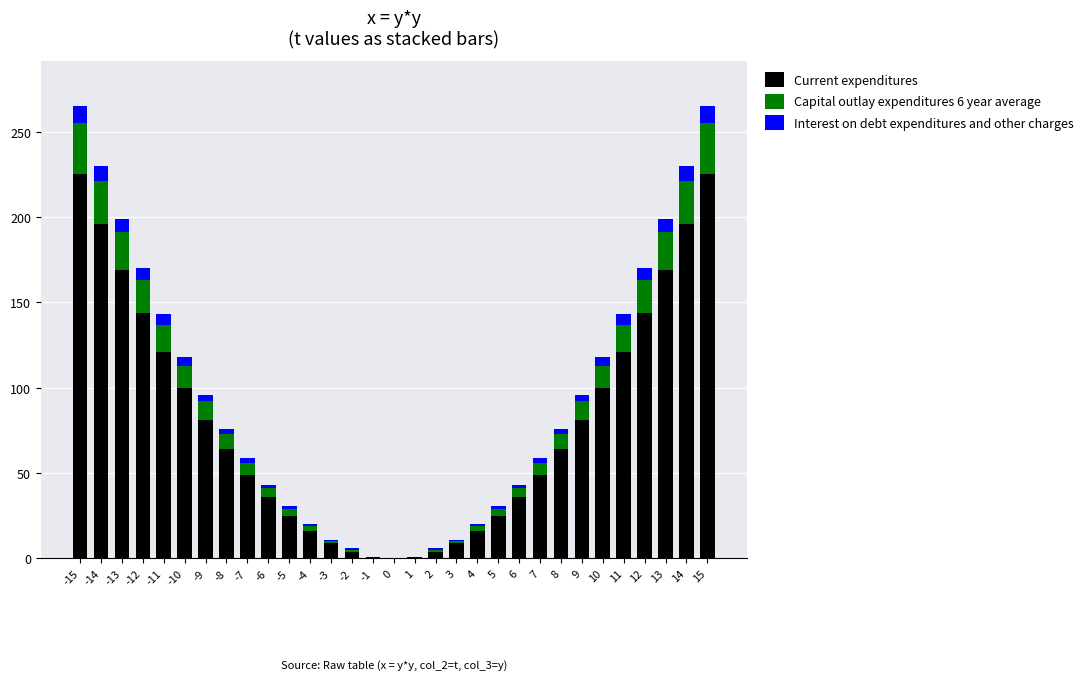

What is the highest value of the Current expenditures series?

225